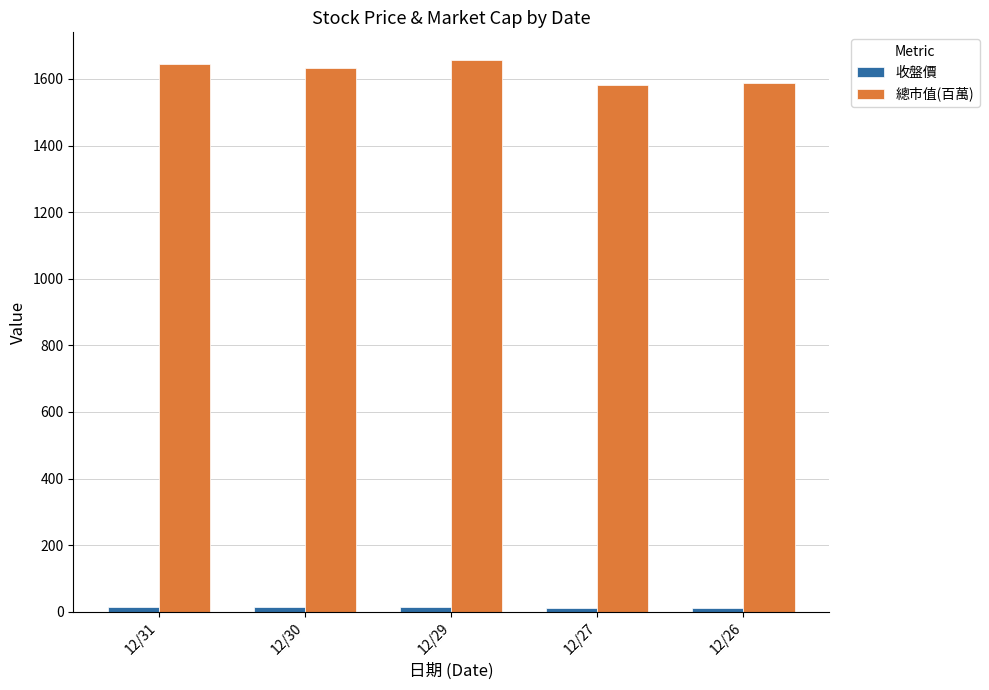

Which series has the largest total across all categories?

總市值(百萬)